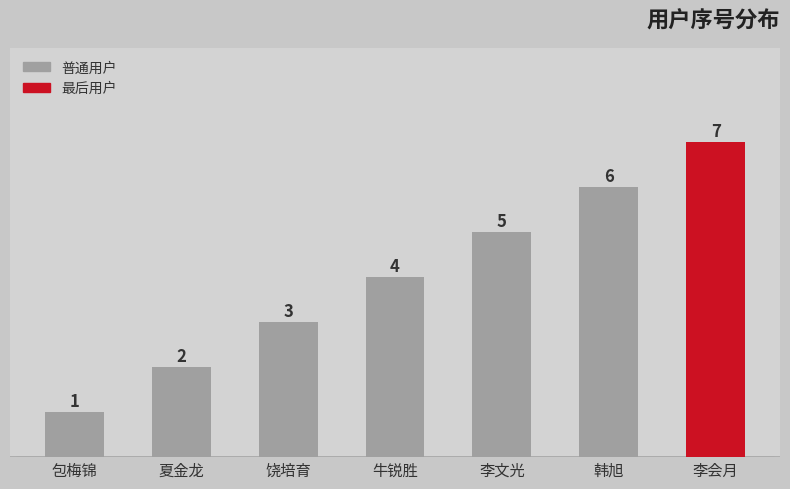

What is the difference between the values at 牛锐胜 and 韩旭?

2